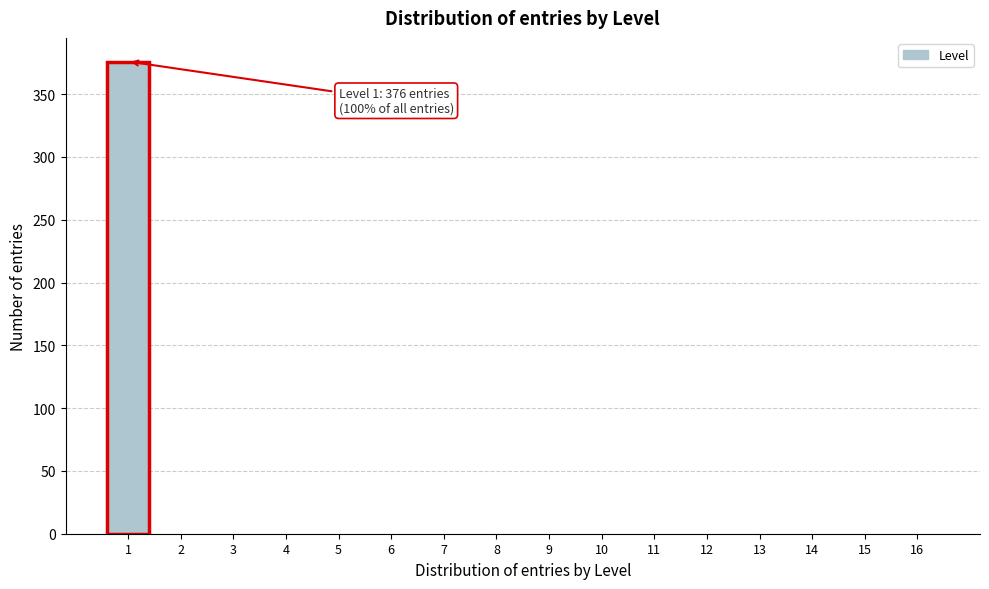

Reading left to right, extract all data points from this chart.

1=376	2=0	3=0	4=0	5=0	6=0	7=0	8=0	9=0	10=0	11=0	12=0	13=0	14=0	15=0	16=0